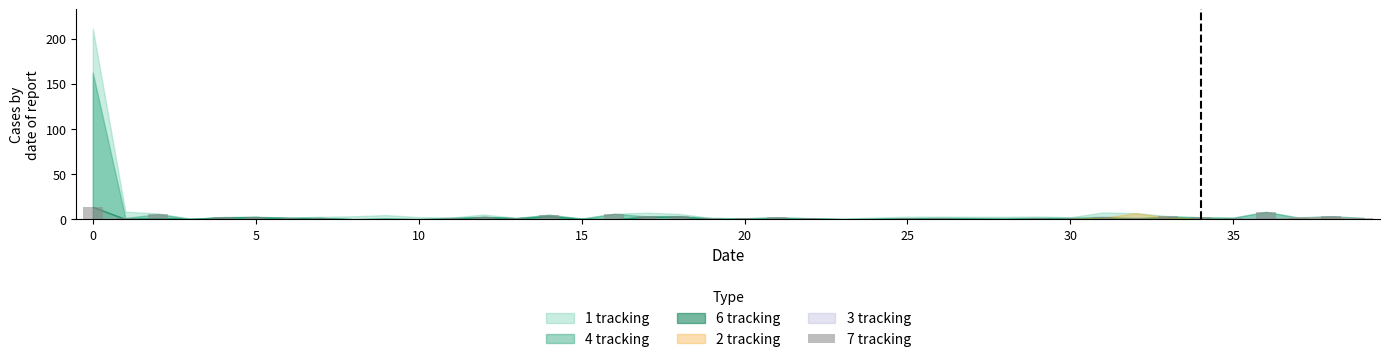

What is the greatest value displayed?

13.8